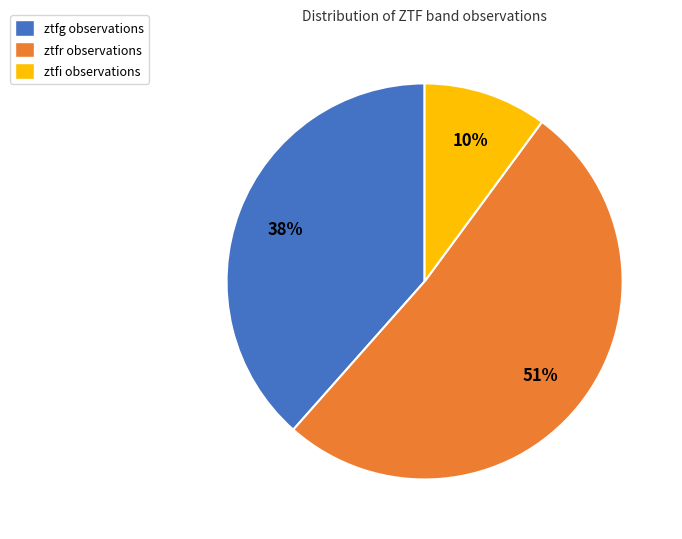

To the nearest percent, what percentage of the pie is ztfg?

38%